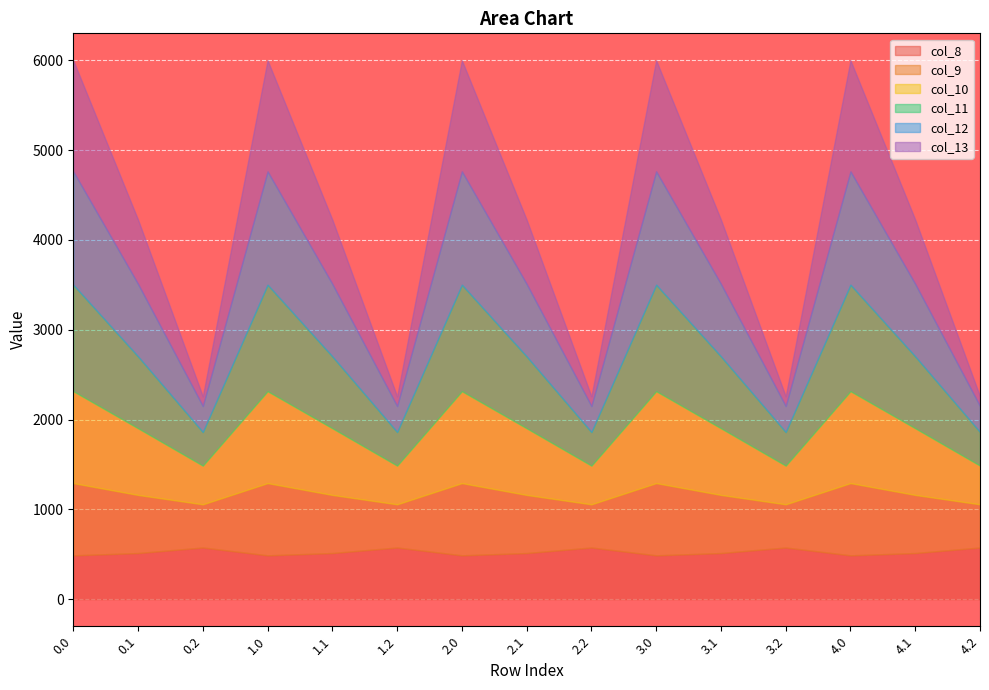

How many times do col_11 and col_13 cross each other?

9